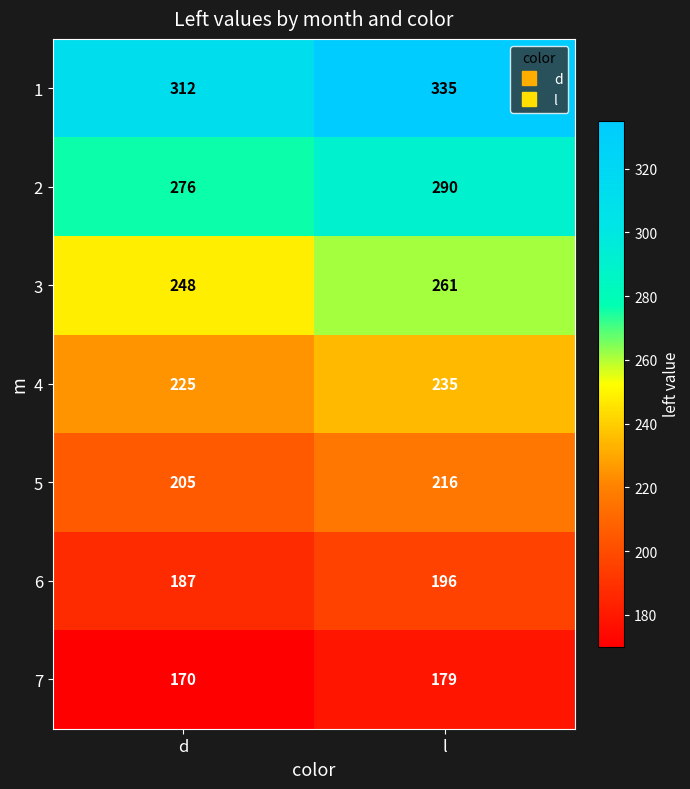

What is the sum of all 2 values?

566